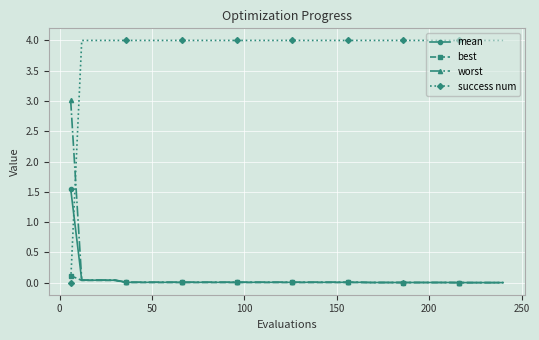

What is the highest value of the success num series?

4.0